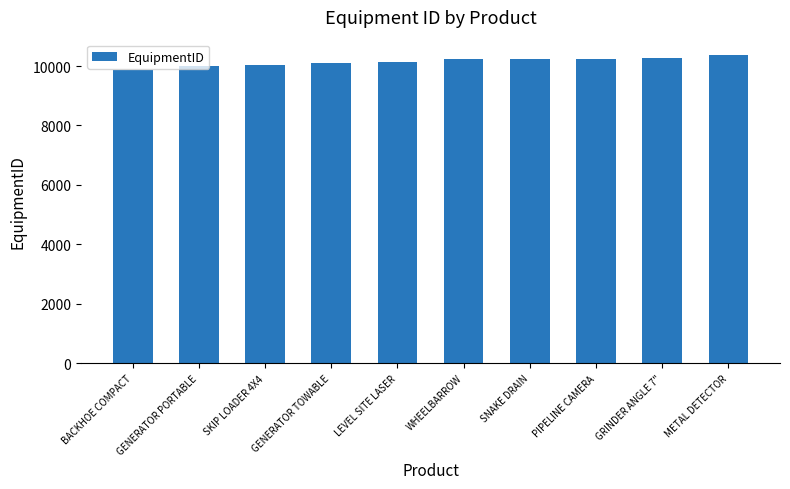

Which has a higher value, BACKHOE COMPACT or WHEELBARROW?

WHEELBARROW